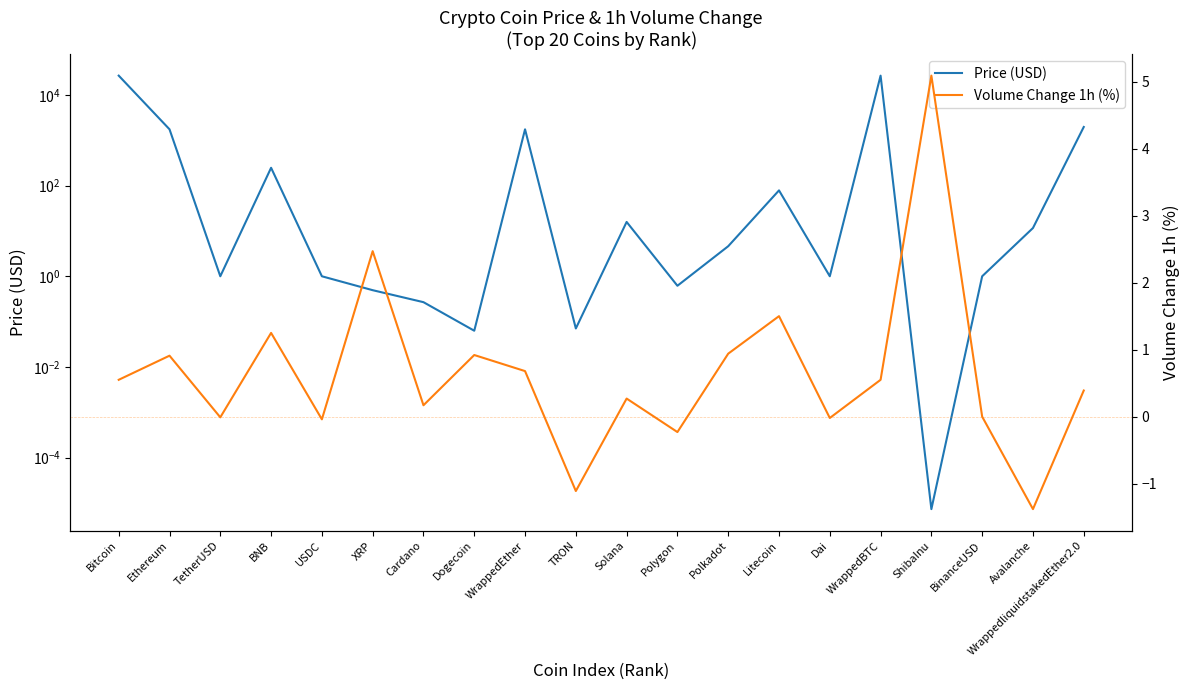

At which label does Volume Change 1h (%) first exceed 0?

Bitcoin